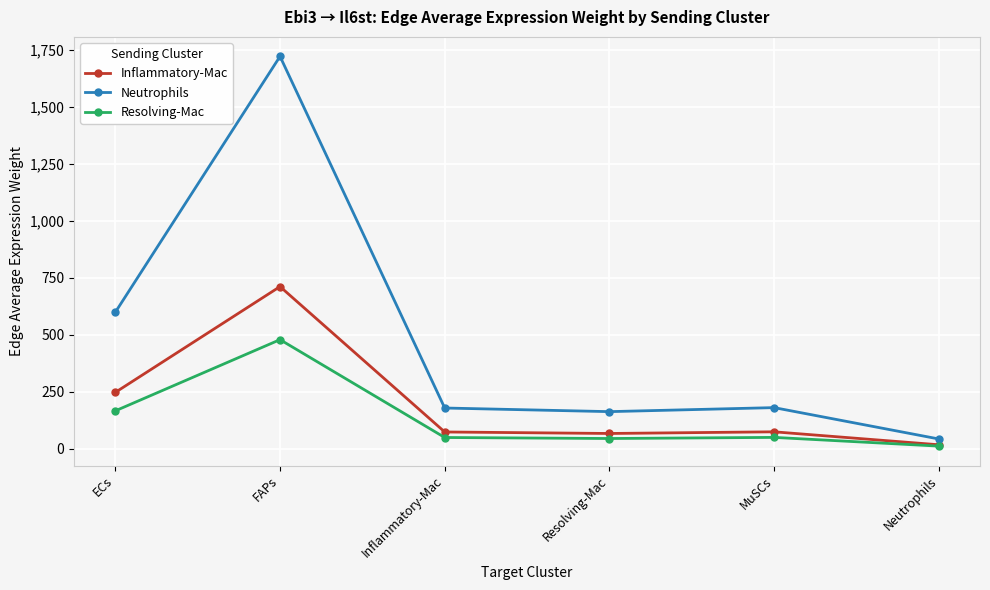

Rank the series by their maximum value, from lowest to highest.

Resolving-Mac, Inflammatory-Mac, Neutrophils